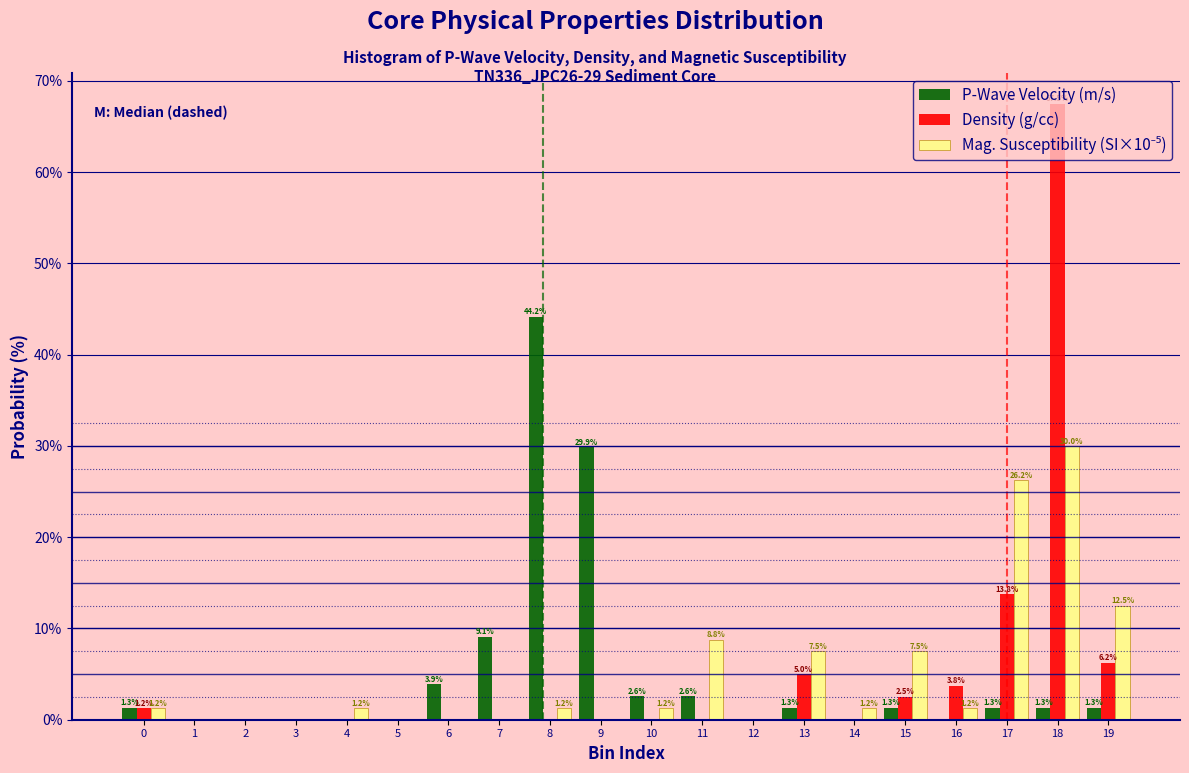

At which category does the chart reach its peak across all series?

18